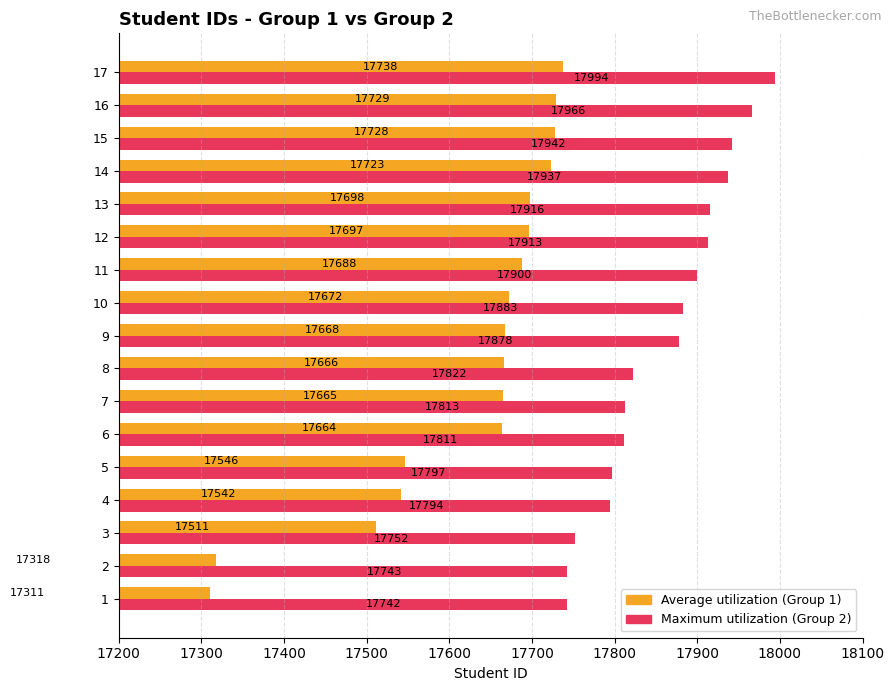

At which category does the chart reach its minimum across all series?

1